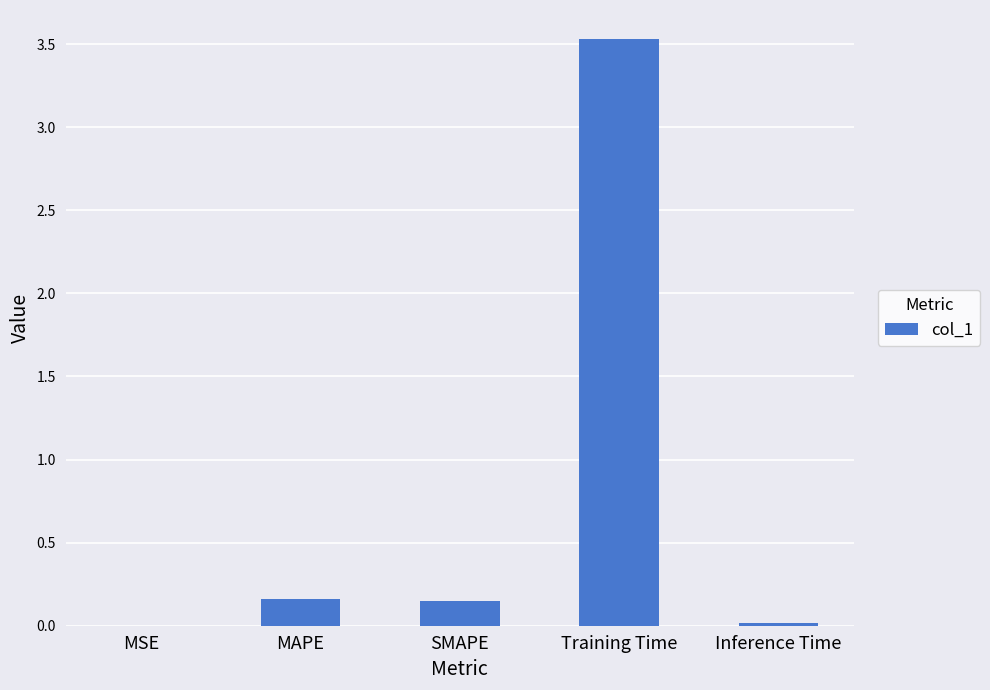

True or false: the data shows 0.0 at MSE.

True